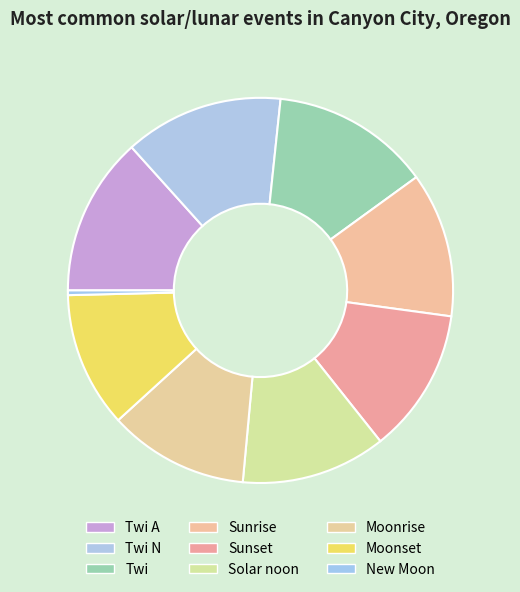

Is there a majority slice in this chart?

No